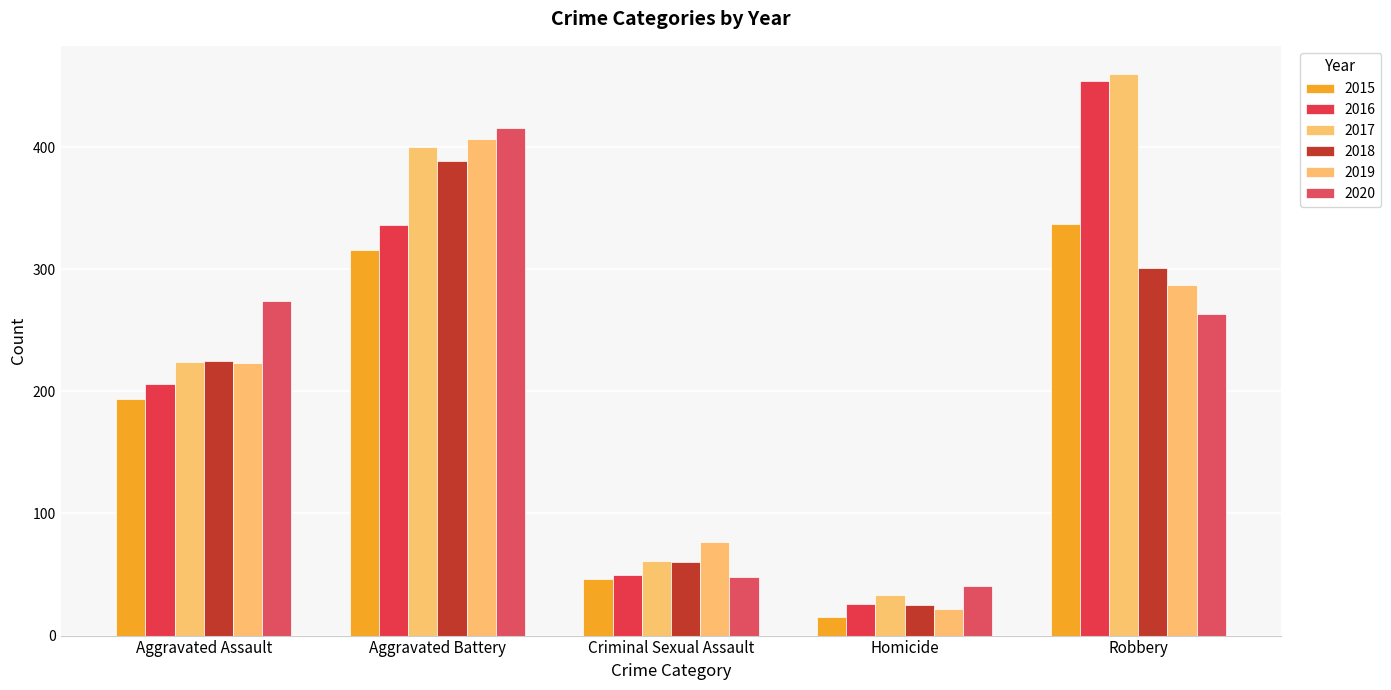

Reading left to right, extract all data points from this chart.

2015: 194	316	46	15	337
2016: 206	336	50	26	454
2017: 224	400	61	33	460
2018: 225	389	60	25	301
2019: 223	407	77	22	287
2020: 274	416	48	41	263